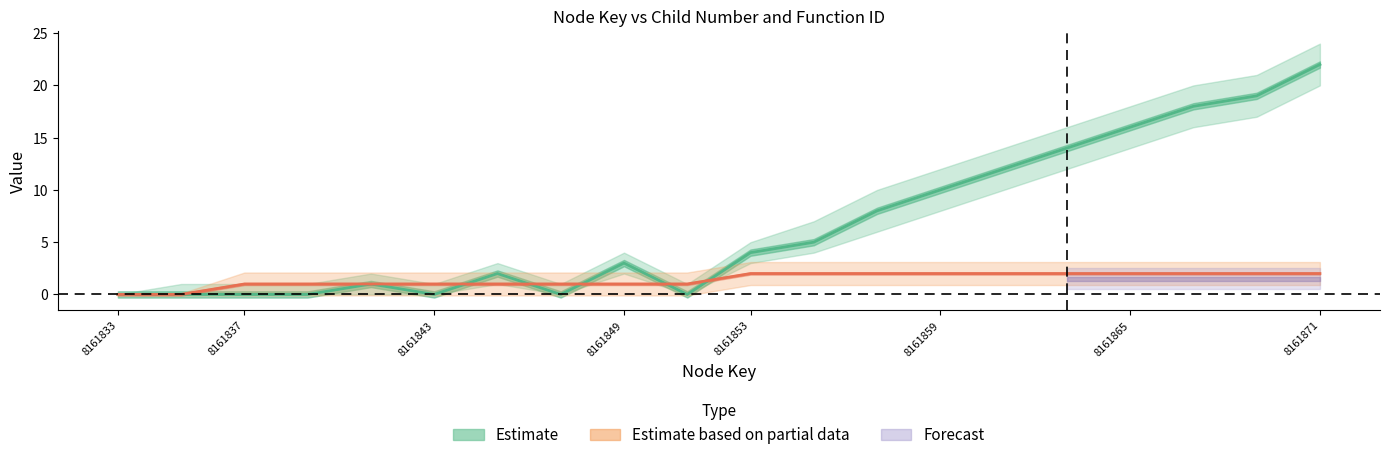

Reading right to left, what are all the values shown in this chart?

childNum: 8161871=22	8161869=19	8161867=18	8161865=16	8161863=14	8161861=12	8161859=10	8161857=8	8161855=5	8161853=4	8161851=0	8161849=3	8161847=0	8161845=2	8161843=0	8161841=1	8161839=0	8161837=0	8161835=0	8161833=0
childNum_upper: 8161871=24	8161869=21	8161867=20	8161865=18	8161863=16	8161861=14	8161859=12	8161857=10	8161855=7	8161853=5	8161851=1	8161849=4	8161847=1	8161845=3	8161843=1	8161841=2	8161839=1	8161837=1	8161835=1	8161833=0
childNum_lower: 8161871=20	8161869=17	8161867=16	8161865=14	8161863=12	8161861=10	8161859=8	8161857=6	8161855=4	8161853=3	8161851=0	8161849=2	8161847=0	8161845=1	8161843=0	8161841=0	8161839=0	8161837=0	8161835=0	8161833=0
functionId_center: 8161871=2	8161869=2	8161867=2	8161865=2	8161863=2	8161861=2	8161859=2	8161857=2	8161855=2	8161853=2	8161851=1	8161849=1	8161847=1	8161845=1	8161843=1	8161841=1	8161839=1	8161837=1	8161835=0	8161833=0
functionId_upper: 8161871=3	8161869=3	8161867=3	8161865=3	8161863=3	8161861=3	8161859=3	8161857=3	8161855=3	8161853=3	8161851=2	8161849=2	8161847=2	8161845=2	8161843=2	8161841=2	8161839=2	8161837=2	8161835=0	8161833=0
functionId_lower: 8161871=1	8161869=1	8161867=1	8161865=1	8161863=1	8161861=1	8161859=1	8161857=1	8161855=1	8161853=1	8161851=0	8161849=0	8161847=0	8161845=0	8161843=0	8161841=0	8161839=0	8161837=0	8161835=0	8161833=0